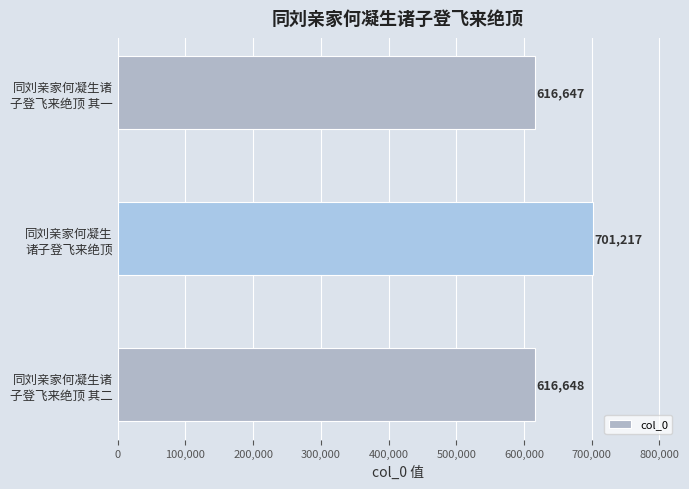

What is the difference between the maximum and minimum values?

84570